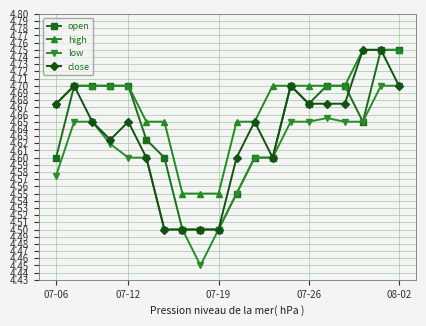

How many data points does each series have?

20